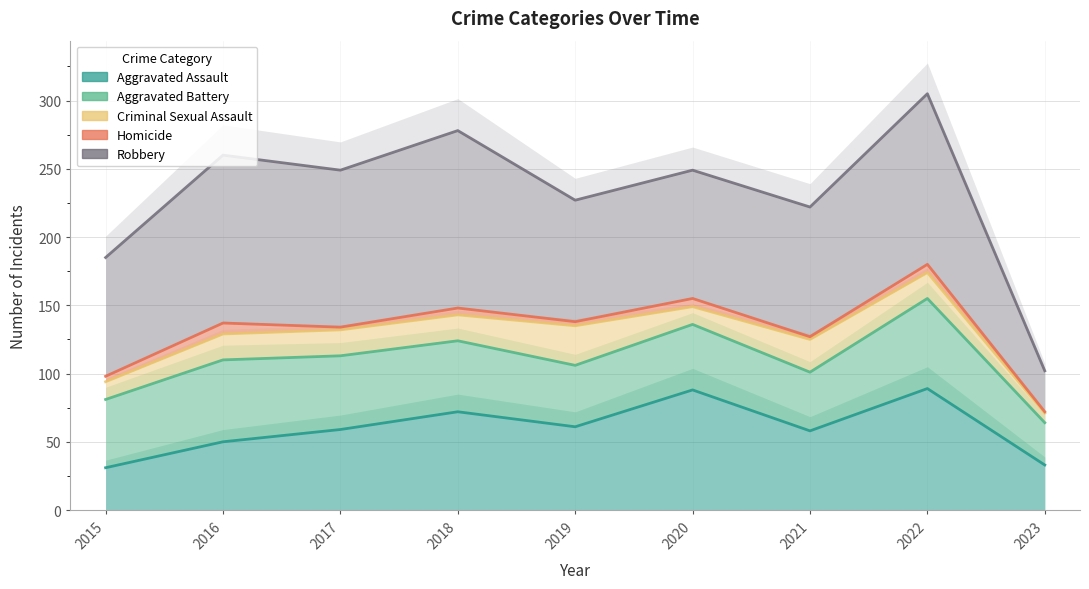

Between 2017 and 2023, which is larger?

2017